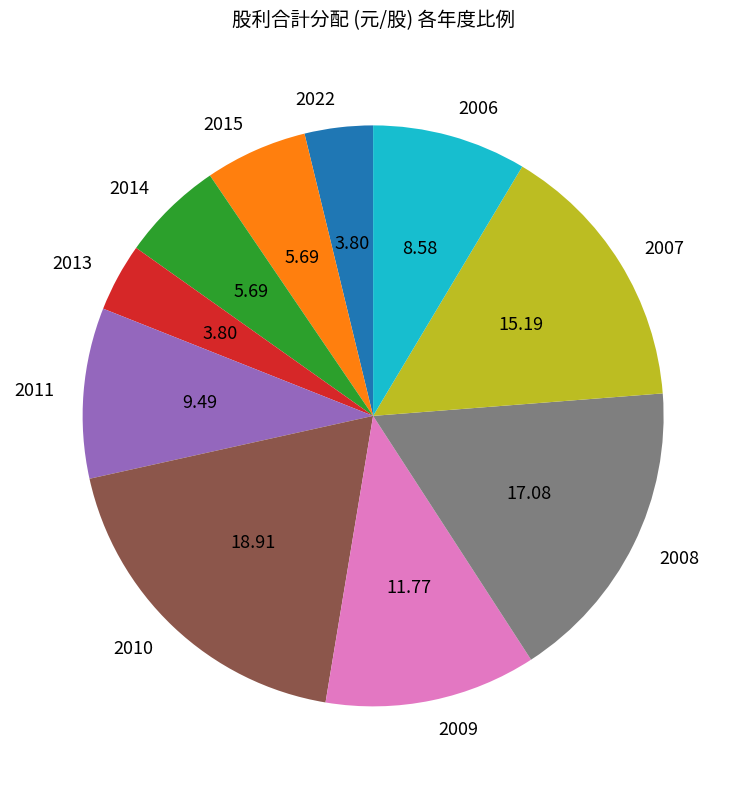

How many segments does this pie chart have?

10